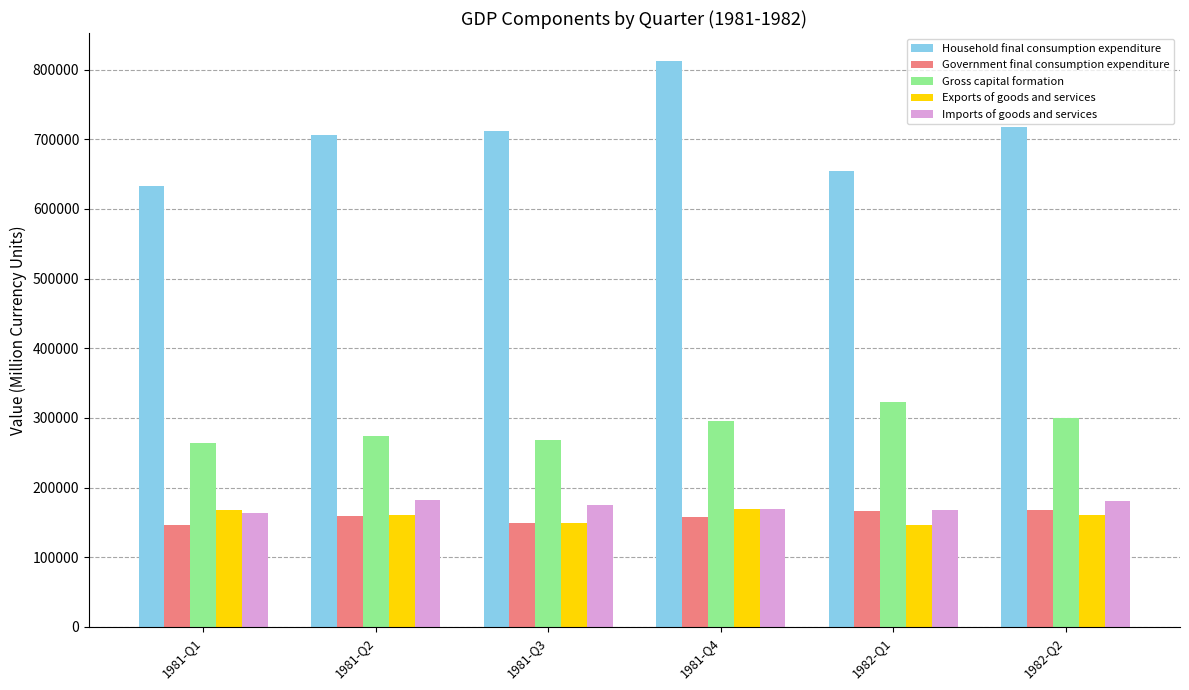

Between 1982-Q1 and 1982-Q2, which series saw the biggest shift?

Household final consumption expenditure